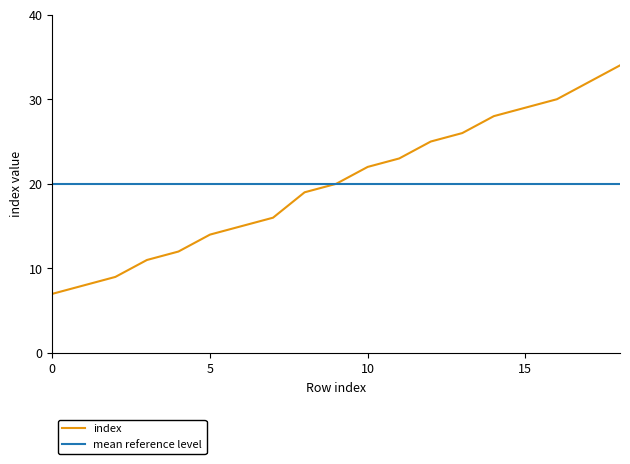

What is the change in value from 10 to 13?

+4